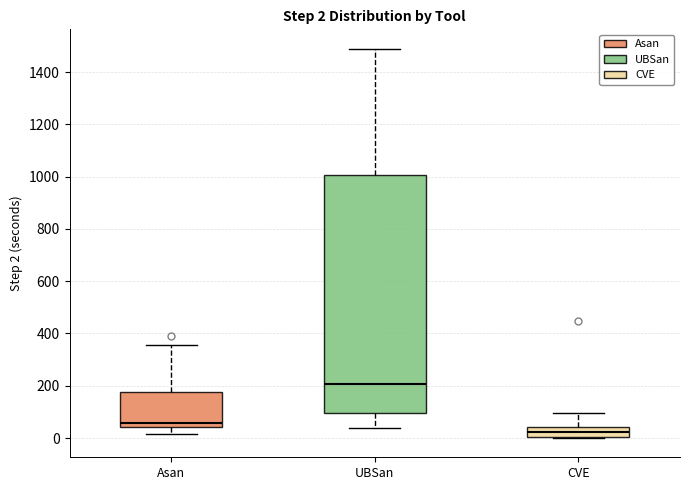

Which box has the highest median line?

UBSan